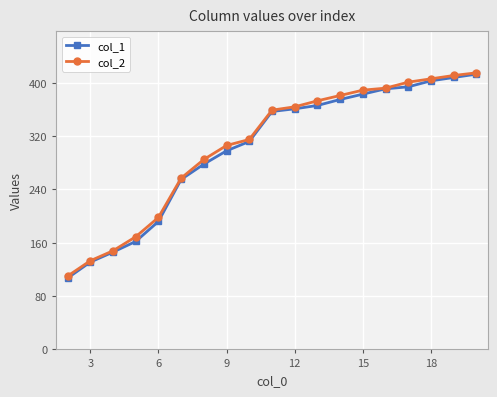

At how many categories does at least one series exceed 145?

17